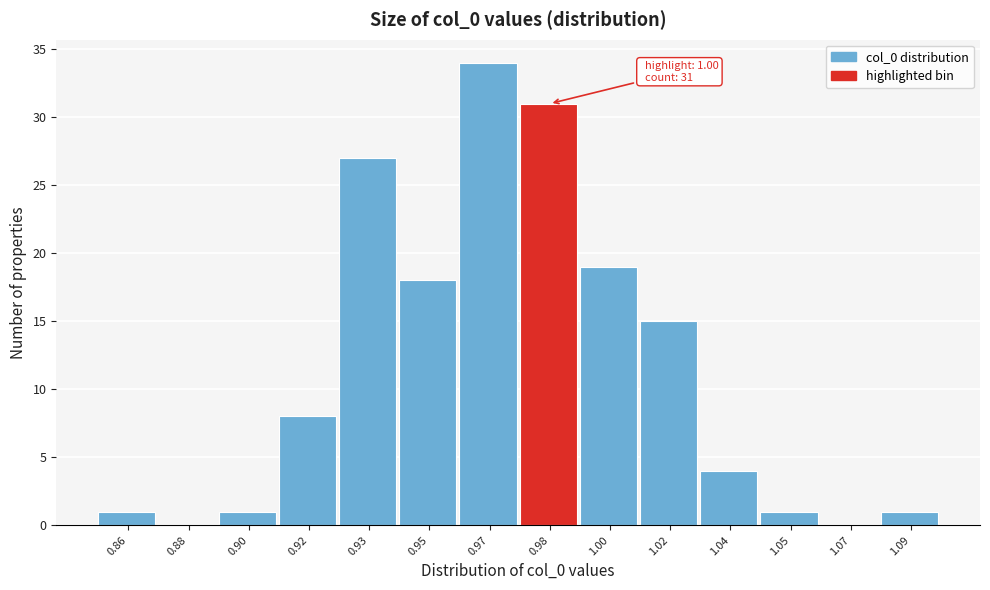

Reading left to right, what are all the values shown in this chart?

0.86=1	0.88=0	0.90=1	0.92=8	0.93=27	0.95=18	0.97=34	0.98=31	1.00=19	1.02=15	1.04=4	1.05=1	1.07=0	1.09=1